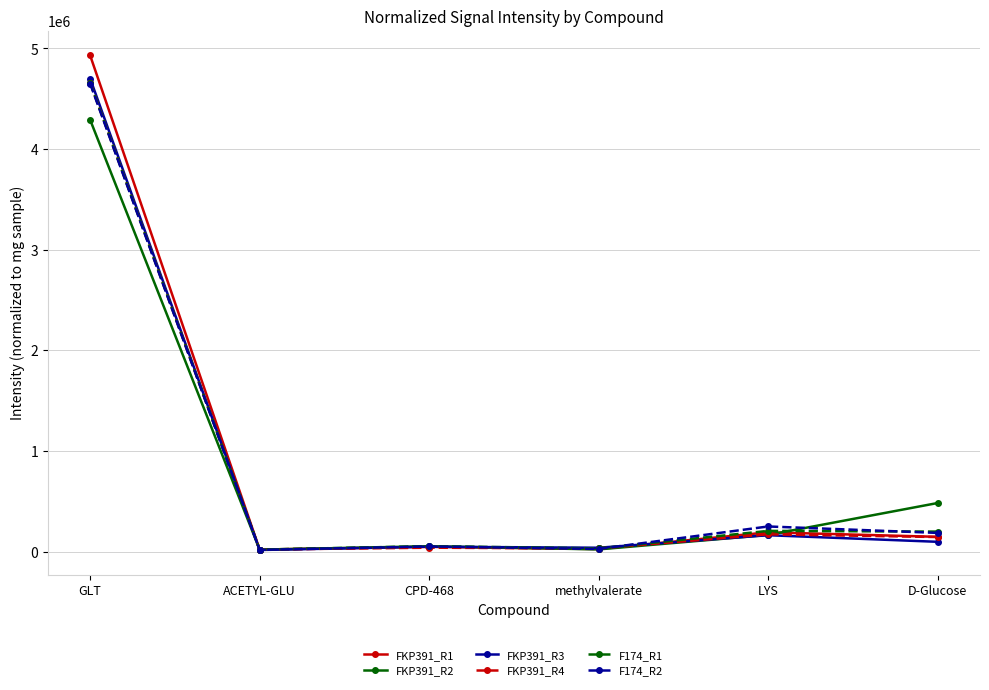

True or false: F174_R1 has more than 2 interior local peaks.

False